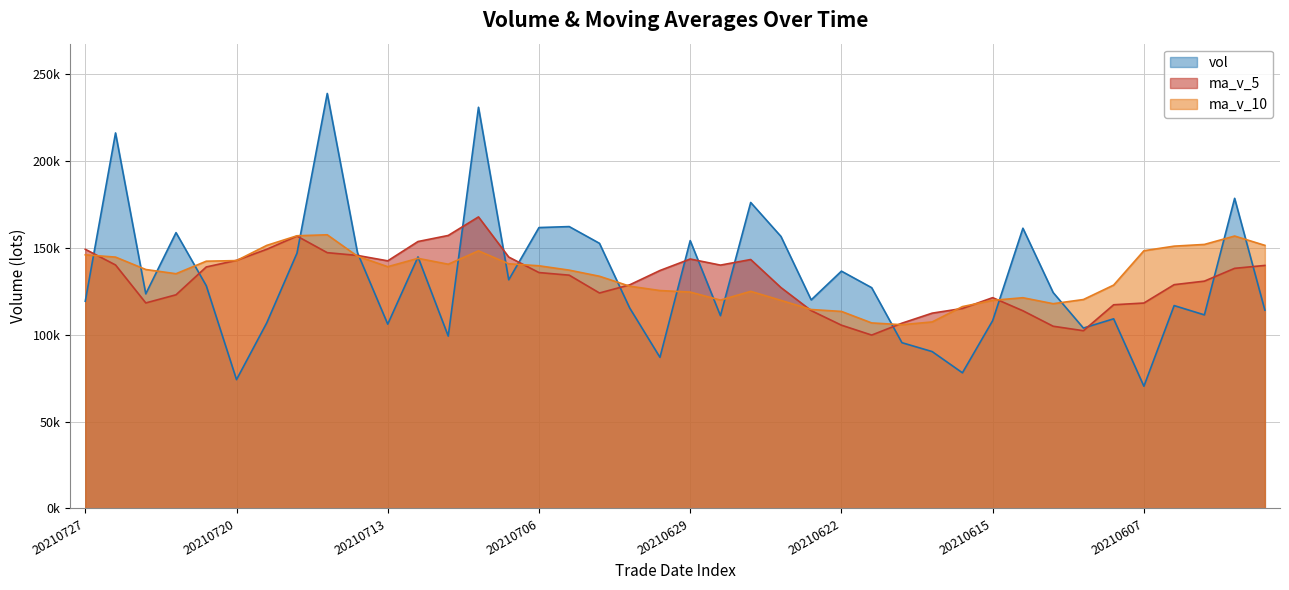

What is the difference between the highest and lowest values at 20210623?

6168.3